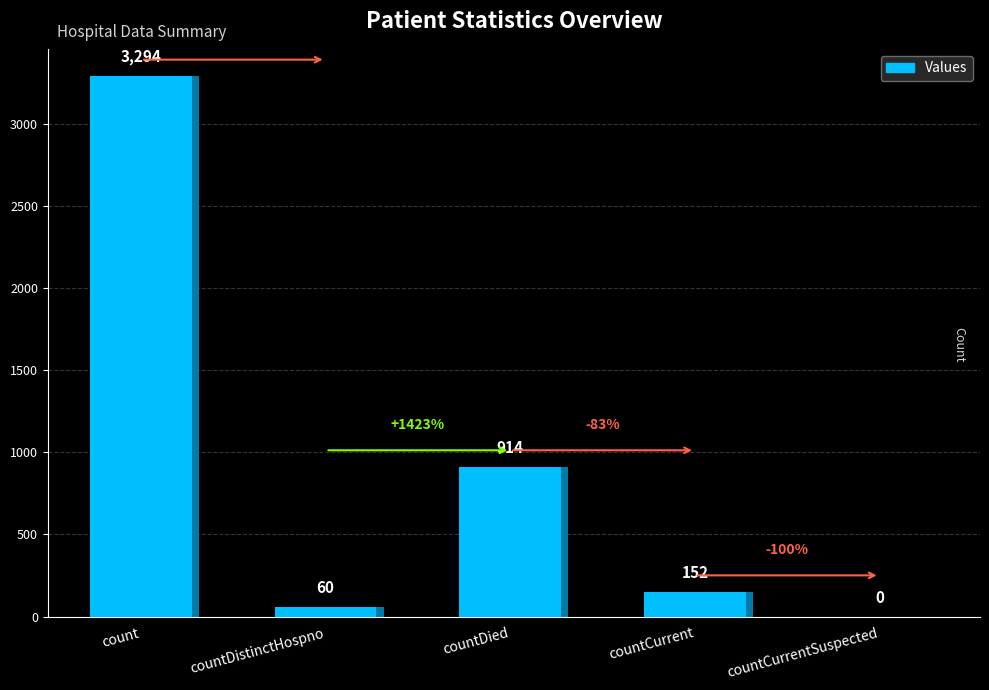

What is the maximum value shown in the chart?

3294